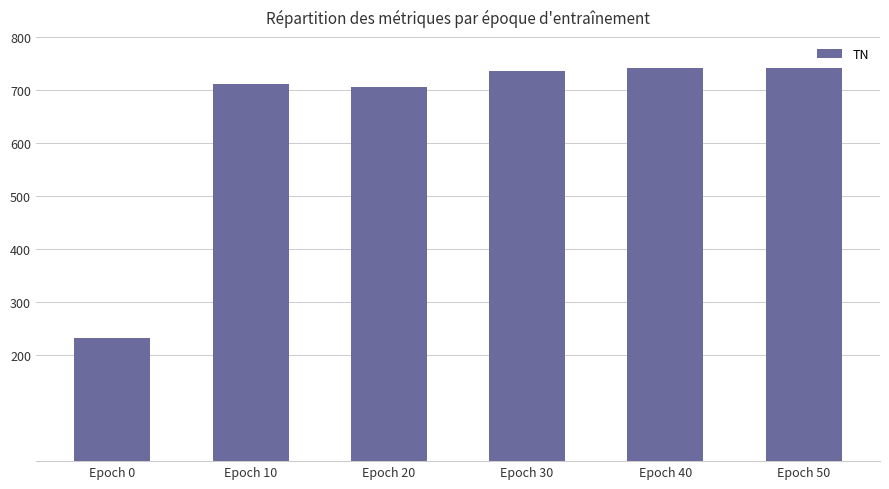

Reading left to right, what are all the values shown in this chart?

232	712	706	736	742	742